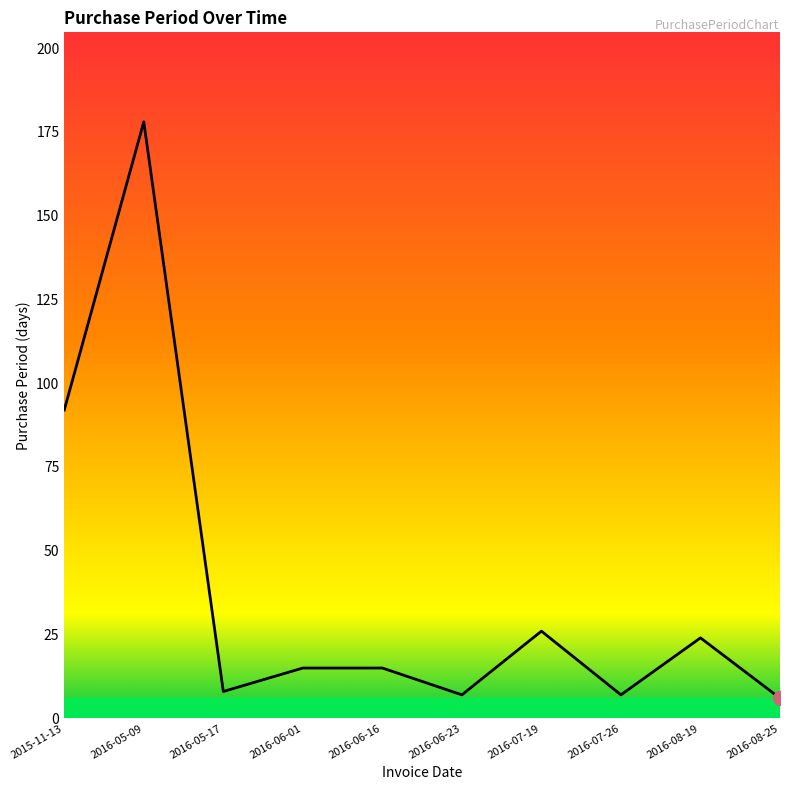

Does the chart have visible grid lines?

No